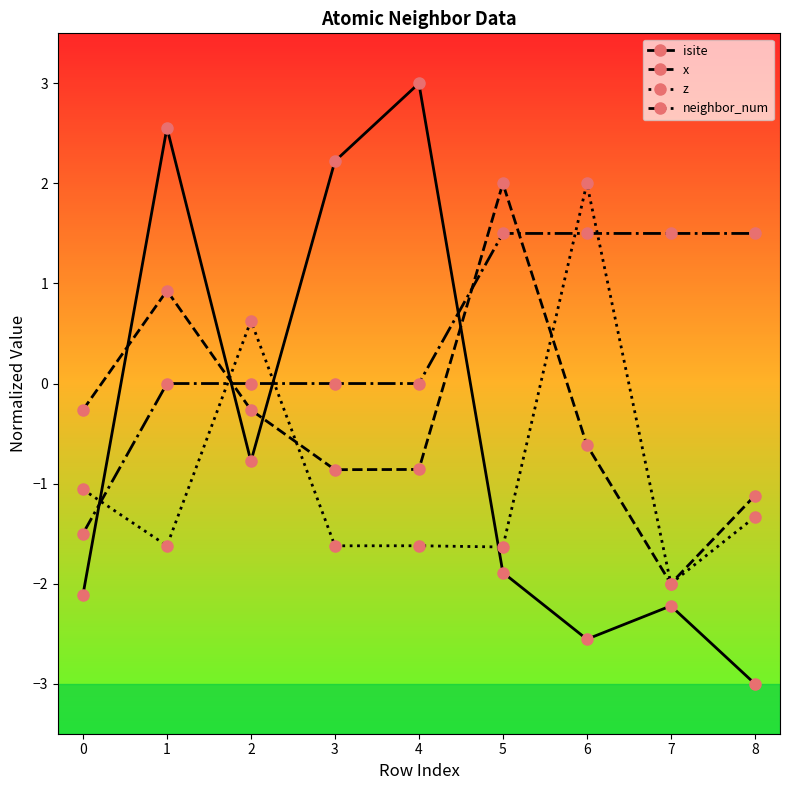

Where does the isite series first go above -1?

1